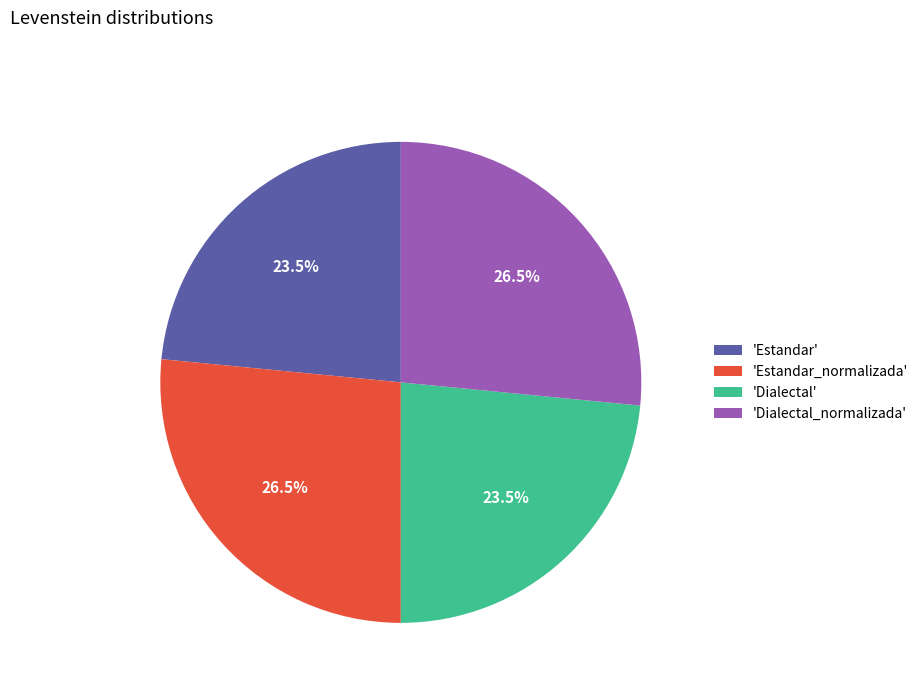

What portion of the pie excludes 'Dialectal'?

76.5%